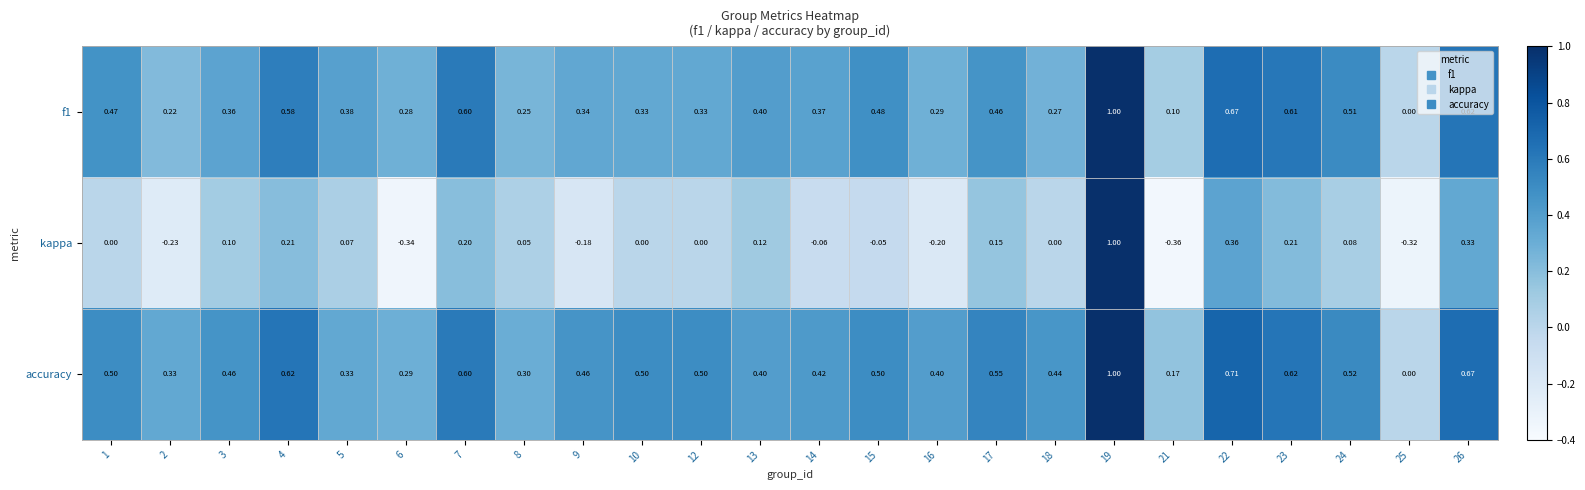

Between 3 and 25, which series saw the biggest shift?

accuracy